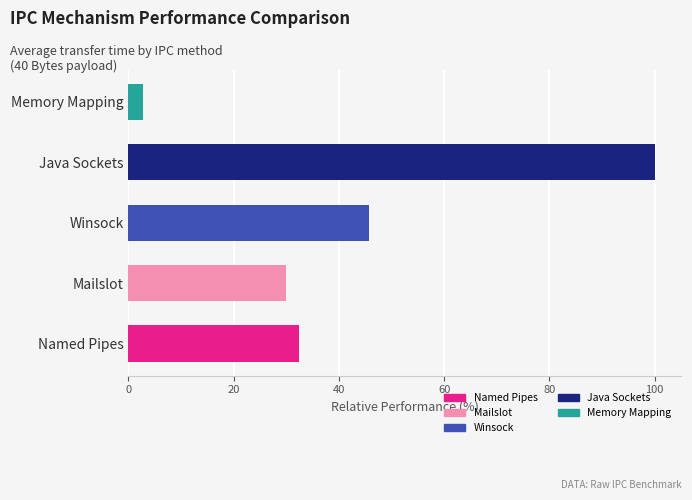

At which category is the sum across all series the highest?

Java Sockets